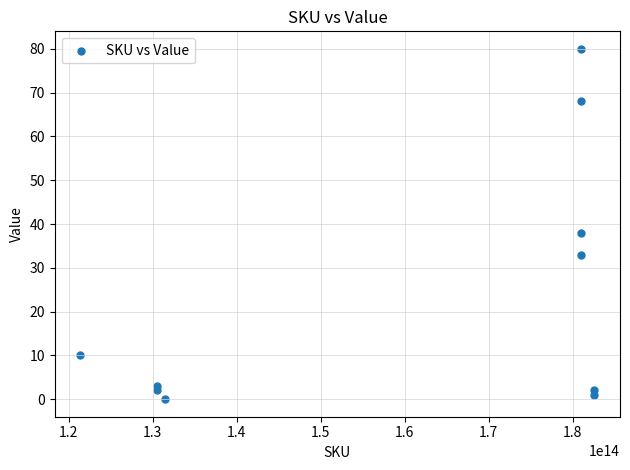

What is the average Y value?

24